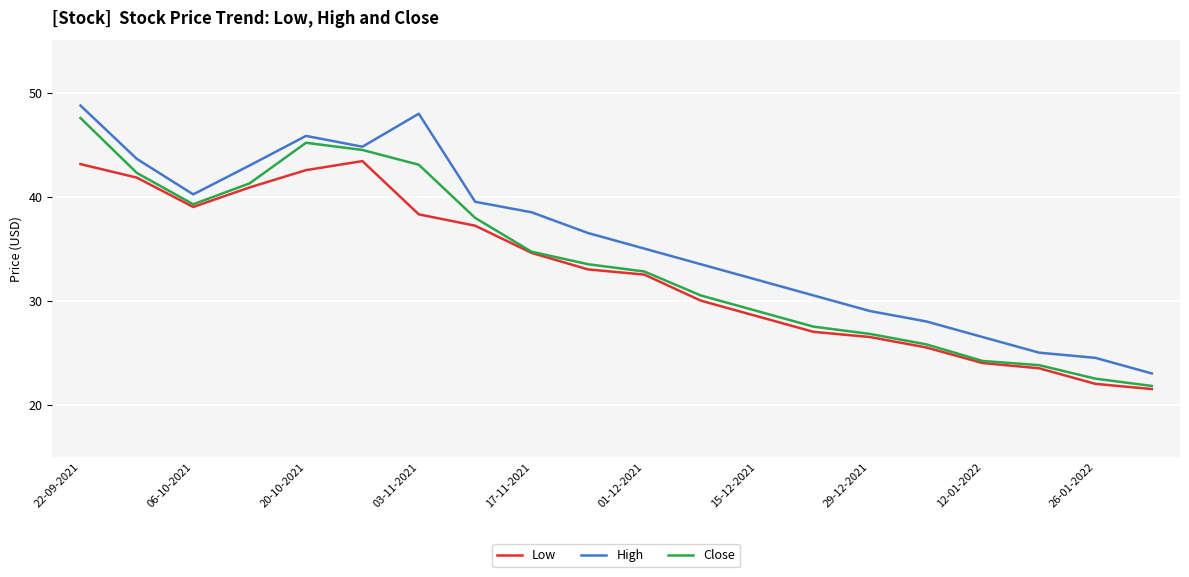

True or false: Low and High intersect in this chart.

False